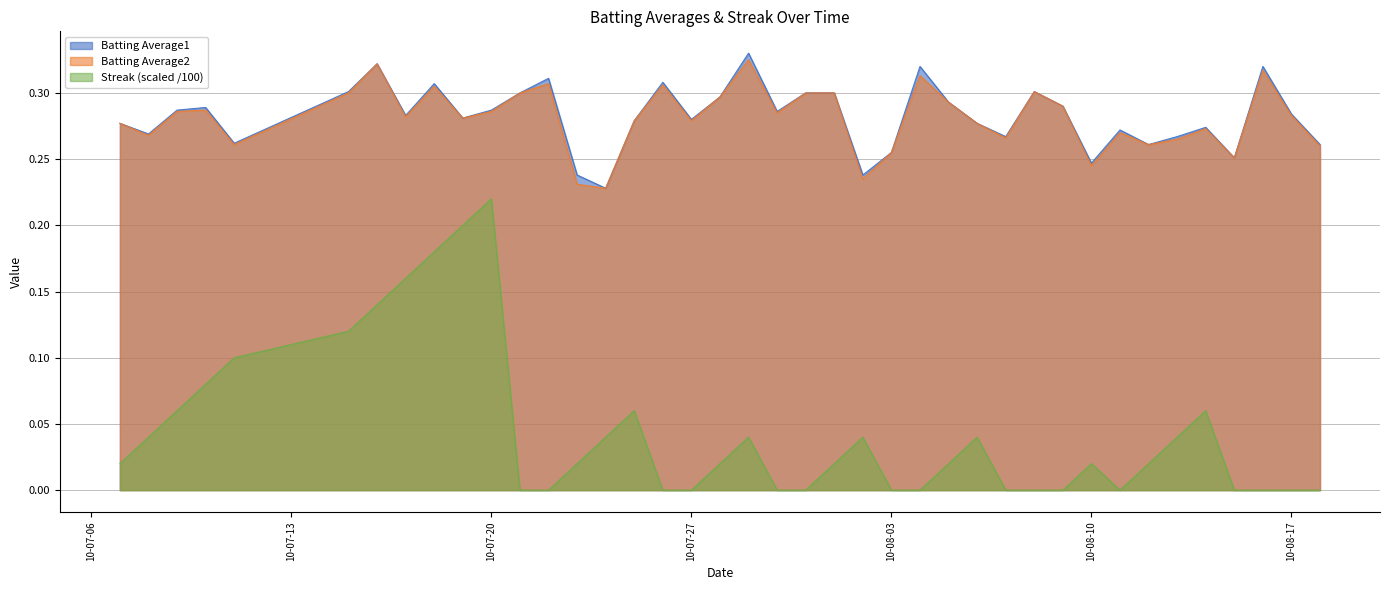

What is the difference between the highest and lowest values at 2010-07-18?

0.1